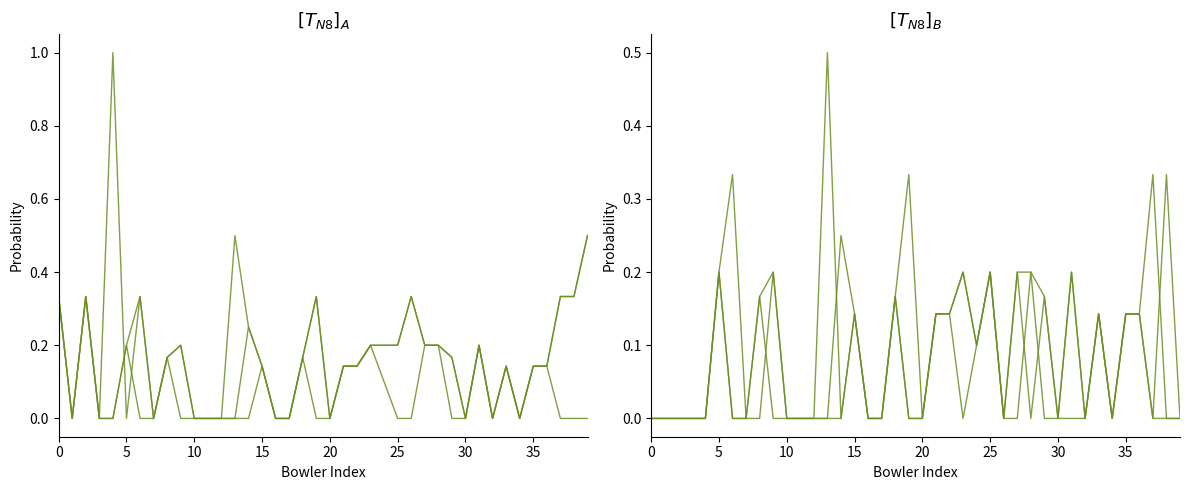

After their last crossing, which series has the higher values: 6s_prob or 2s_prob?

6s_prob